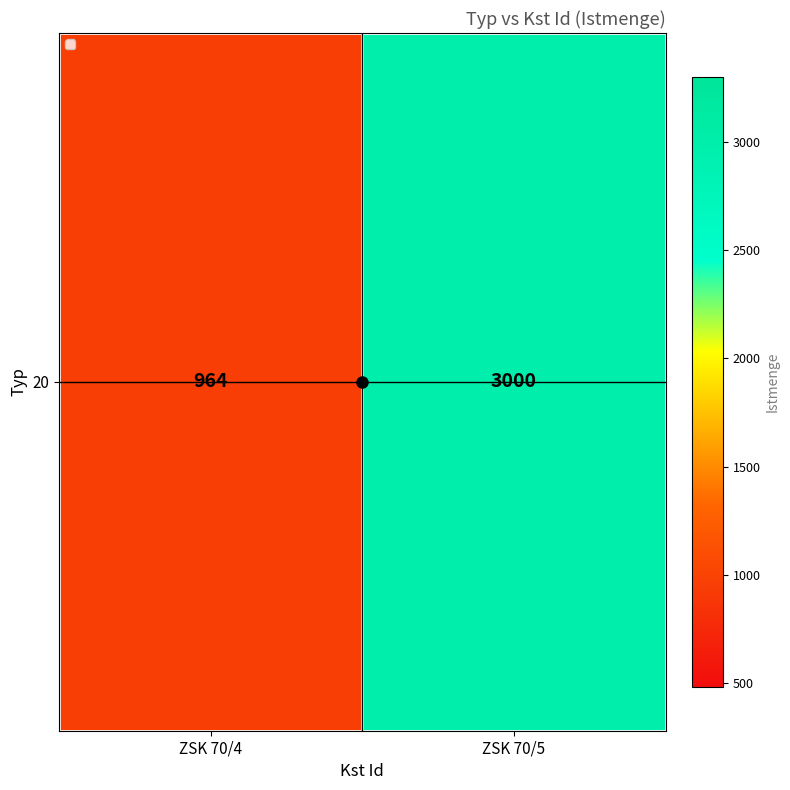

Reading left to right, extract all data points from this chart.

964	3000